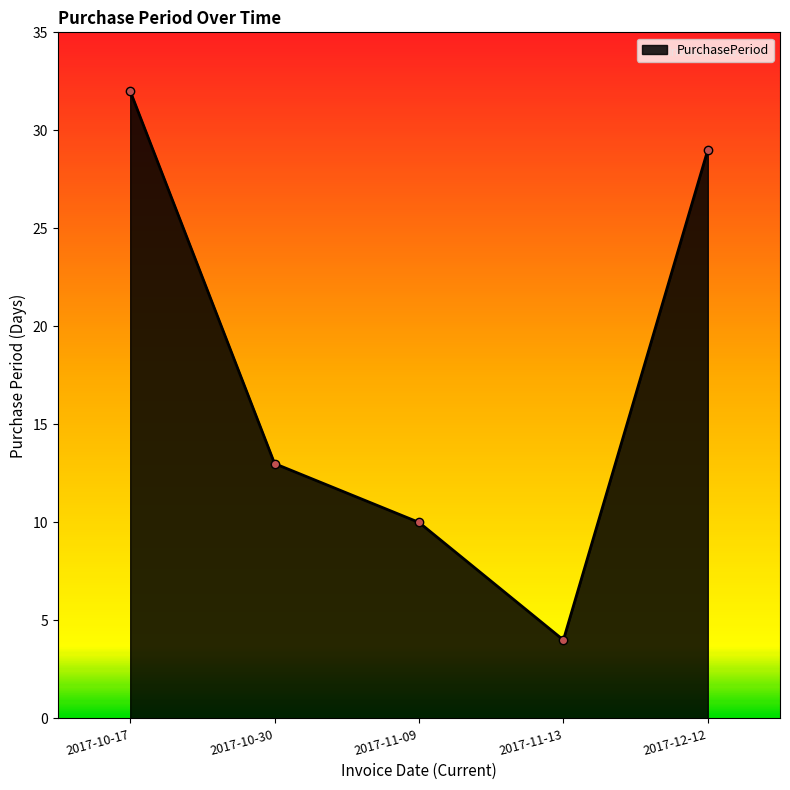

How many interior local valleys (lower than both neighbors) does the data have?

1